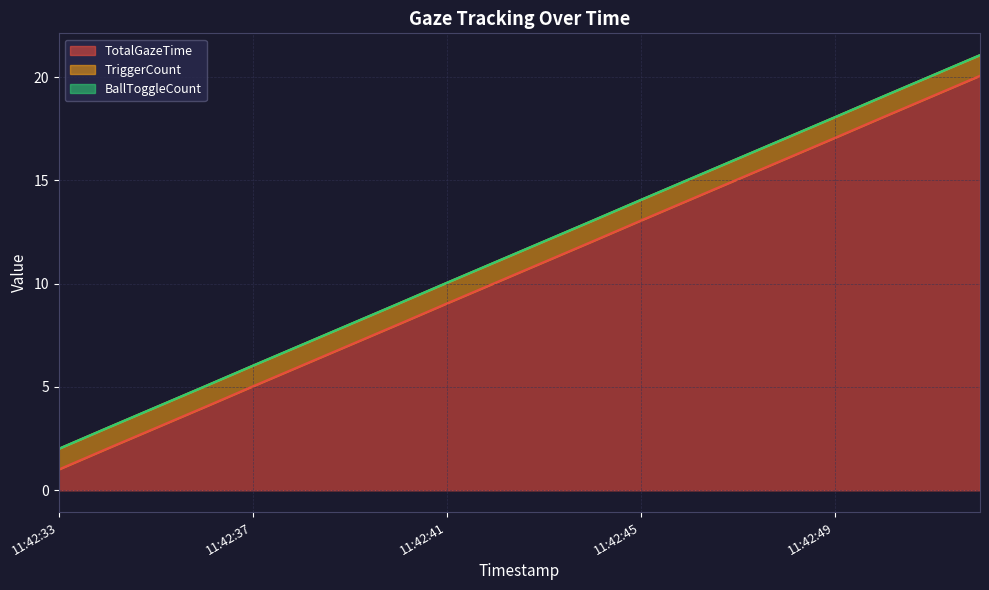

What is the difference between the TotalGazeTime values at 11:42:49 and 11:42:48?

1.0